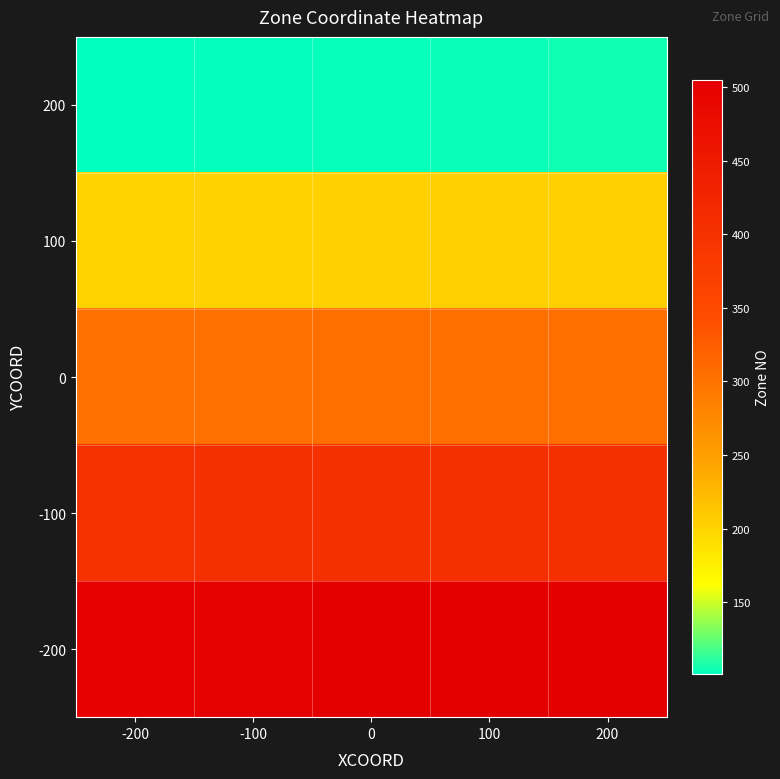

Reading left to right, transcribe all the data shown in this chart.

200: -200=101	-100=102	0=103	100=104	200=105
100: -200=201	-100=202	0=203	100=204	200=205
0: -200=301	-100=302	0=303	100=304	200=305
-100: -200=401	-100=402	0=403	100=404	200=405
-200: -200=501	-100=502	0=503	100=504	200=505